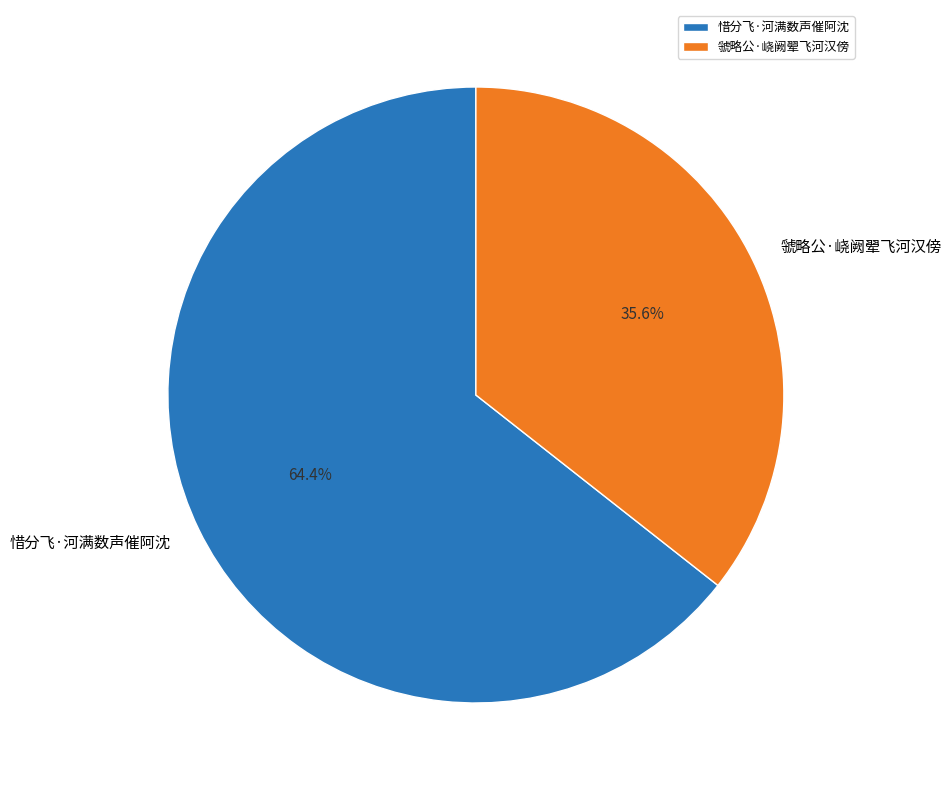

The 虢略公·峣阙翚飞河汉傍 slice represents 41% of the pie. True or false?

False